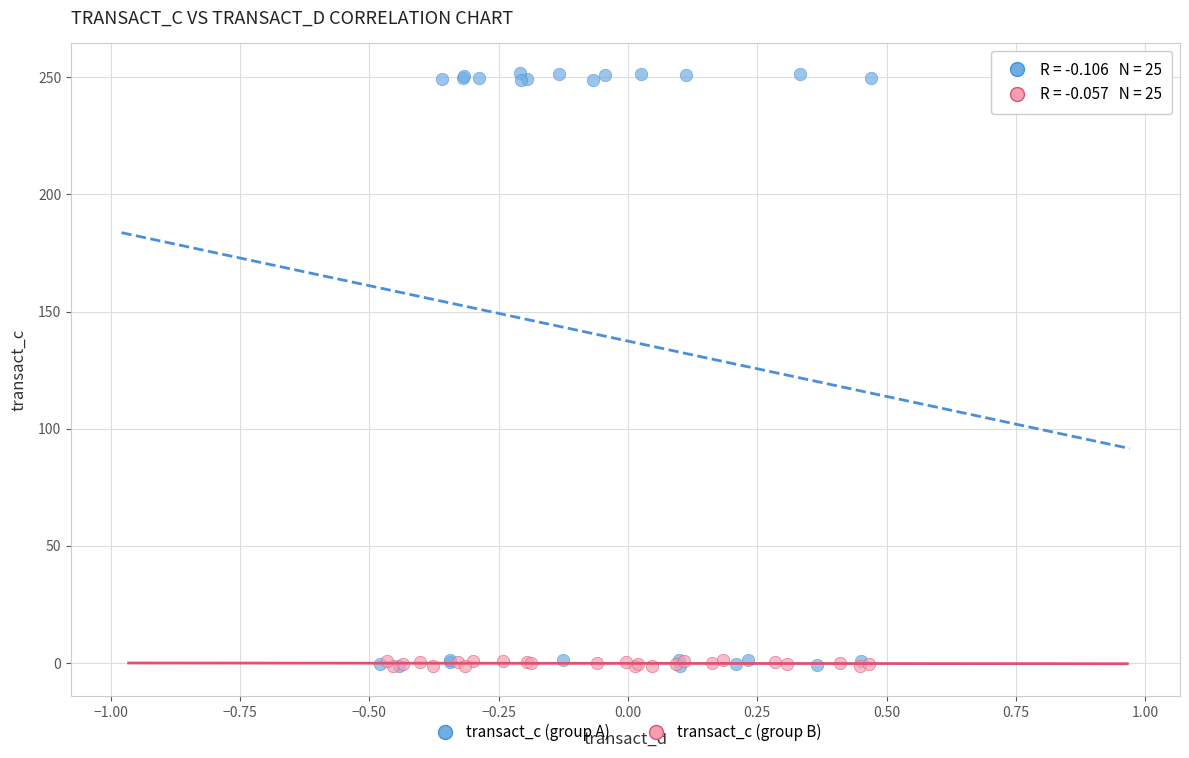

Which series contains the highest Y value?

transact_c (group A)